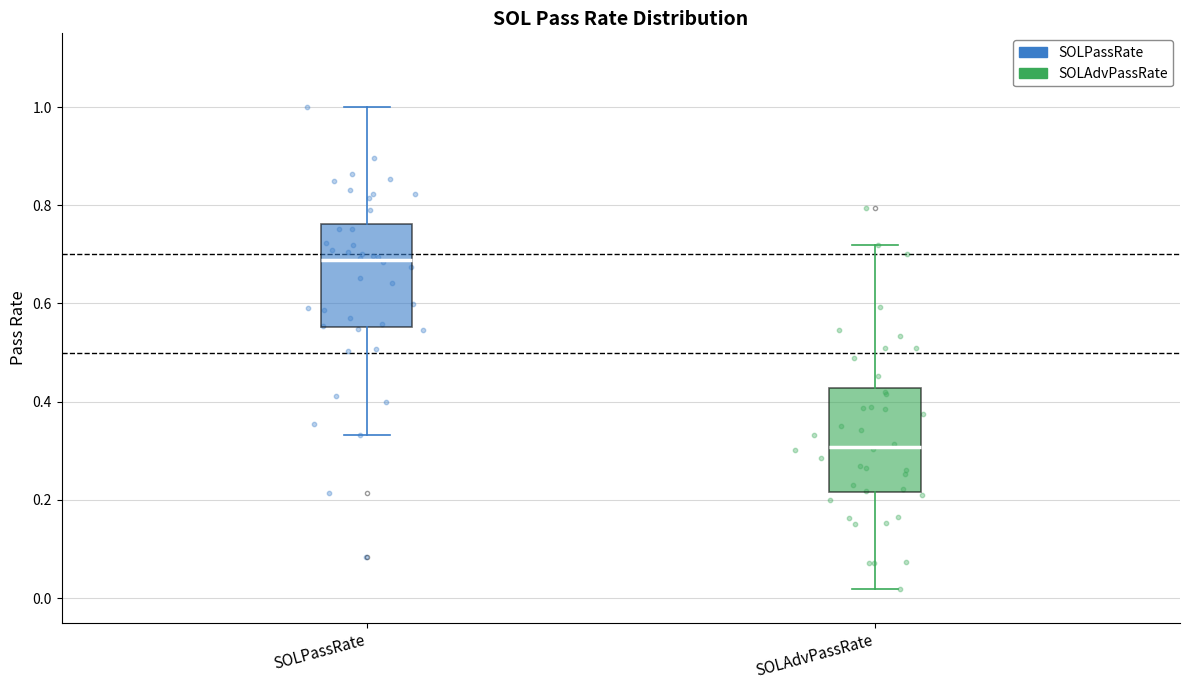

Where is the upper edge of the box for SOLAdvPassRate on the y-axis? The values are not printed on the chart, so give them approximately, as read against the axis.

0.42